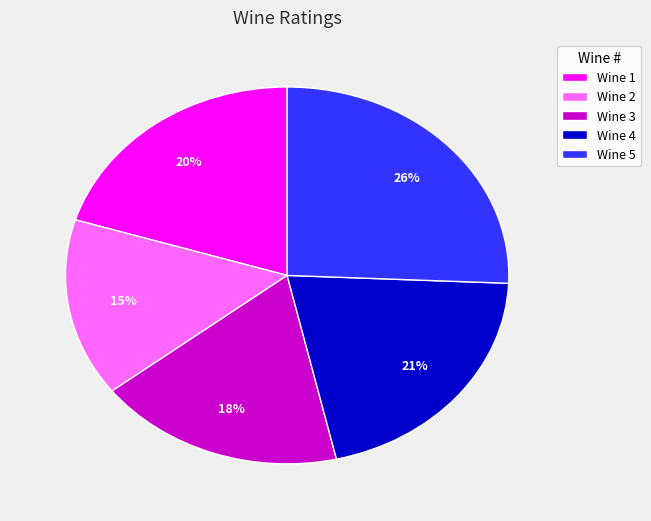

To the nearest percent, what is the difference between the Wine 1 and Wine 2 slice percentages?

5%